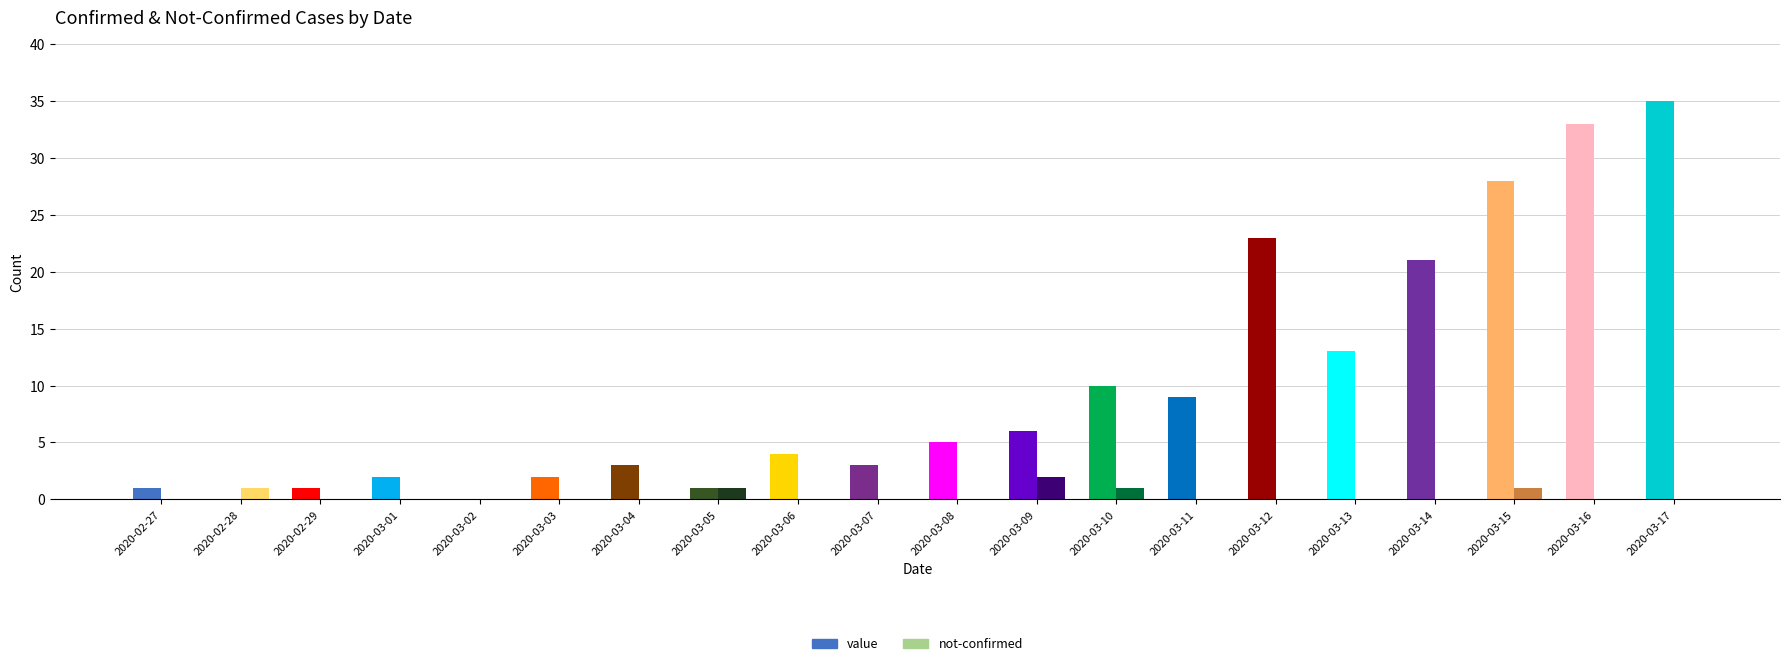

List the labels in order of not-confirmed value, largest first.

2020-03-09, 2020-02-28, 2020-03-05, 2020-03-10, 2020-03-15, 2020-02-27, 2020-02-29, 2020-03-01, 2020-03-02, 2020-03-03, 2020-03-04, 2020-03-06, 2020-03-07, 2020-03-08, 2020-03-11, 2020-03-12, 2020-03-13, 2020-03-14, 2020-03-16, 2020-03-17